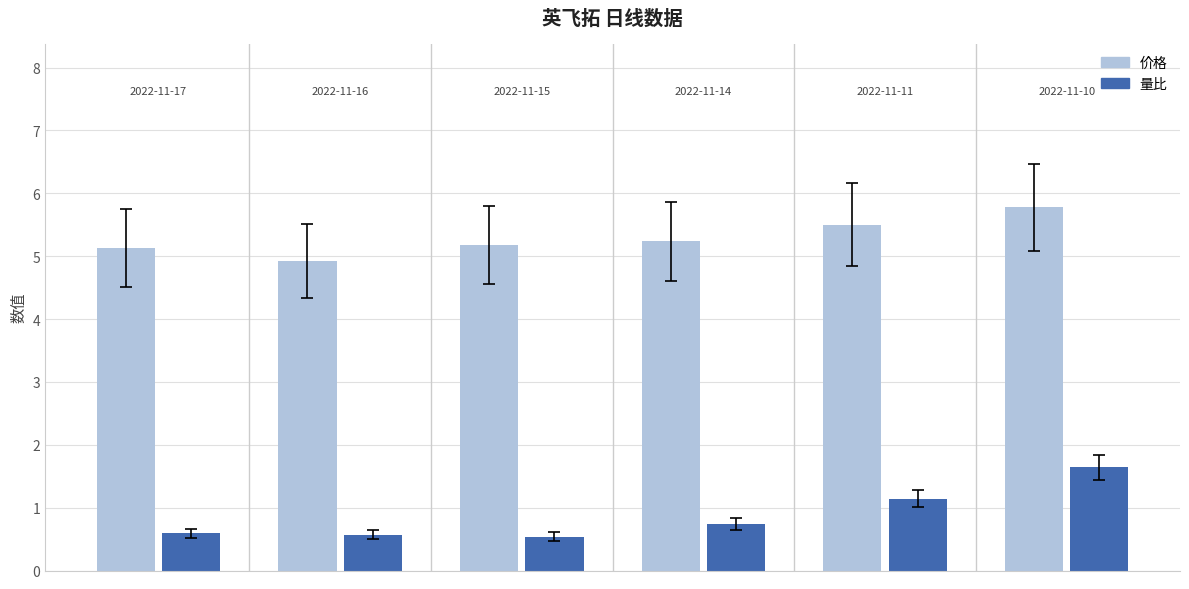

What is the sum of all 价格 values?

31.8